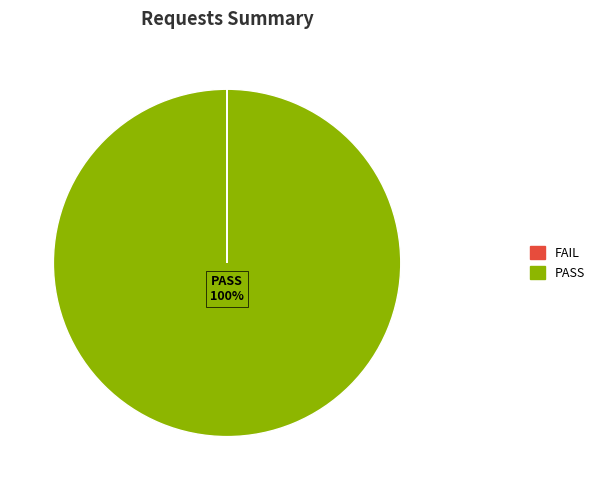

To the nearest percent, what is the average slice percentage?

50%